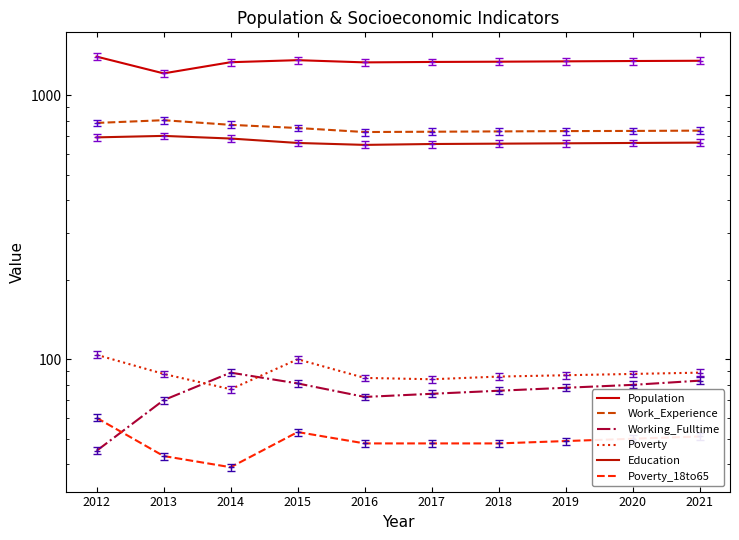

At which label is Poverty_18to65 closest to 49?

2019